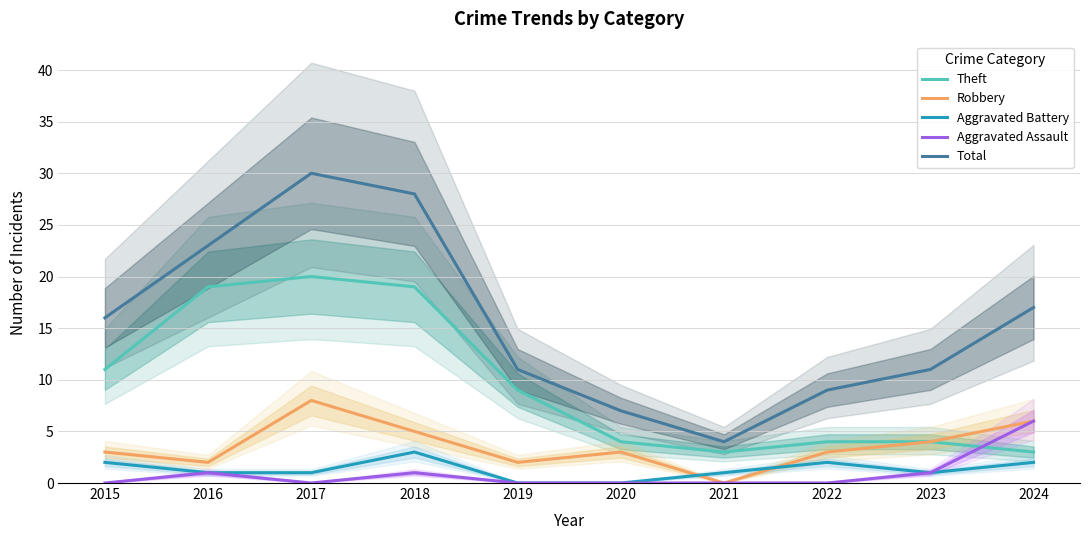

Rank the categories by Robbery value from highest to lowest.

2017, 2024, 2018, 2023, 2015, 2020, 2022, 2016, 2019, 2021